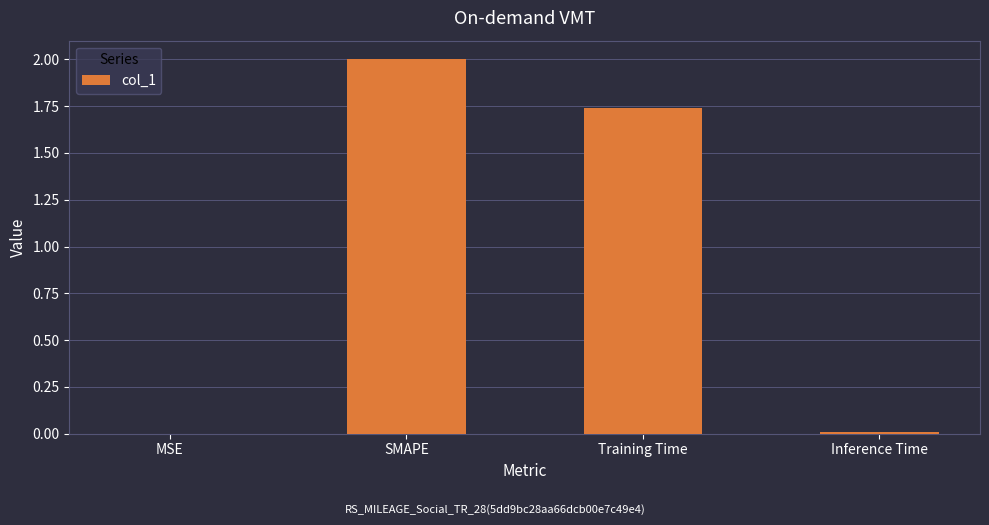

At which category does the chart reach its peak across all series?

SMAPE